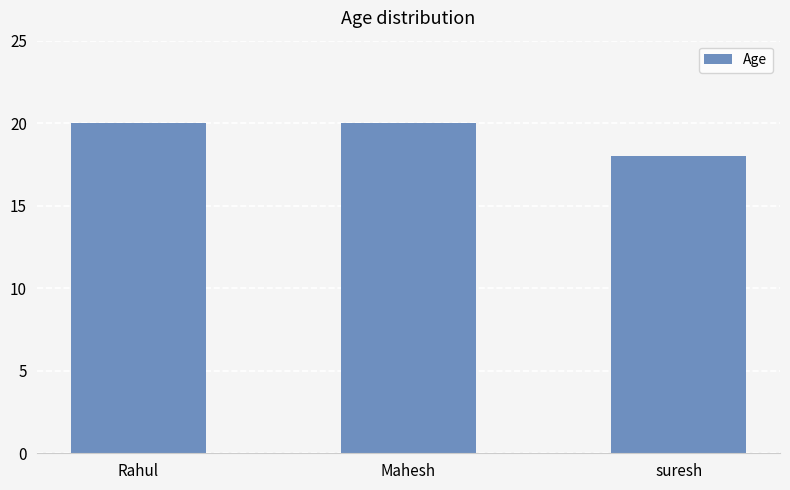

How many distinct data groups are displayed?

1